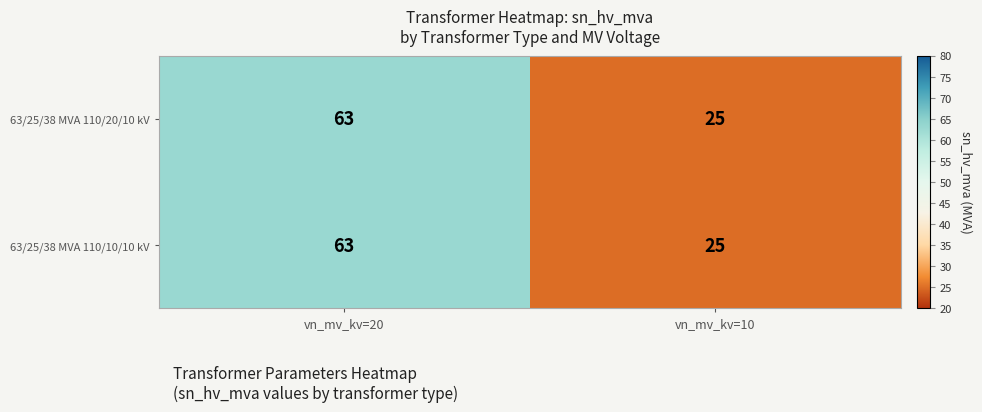

At which category is the sum across all series the highest?

vn_mv_kv=20